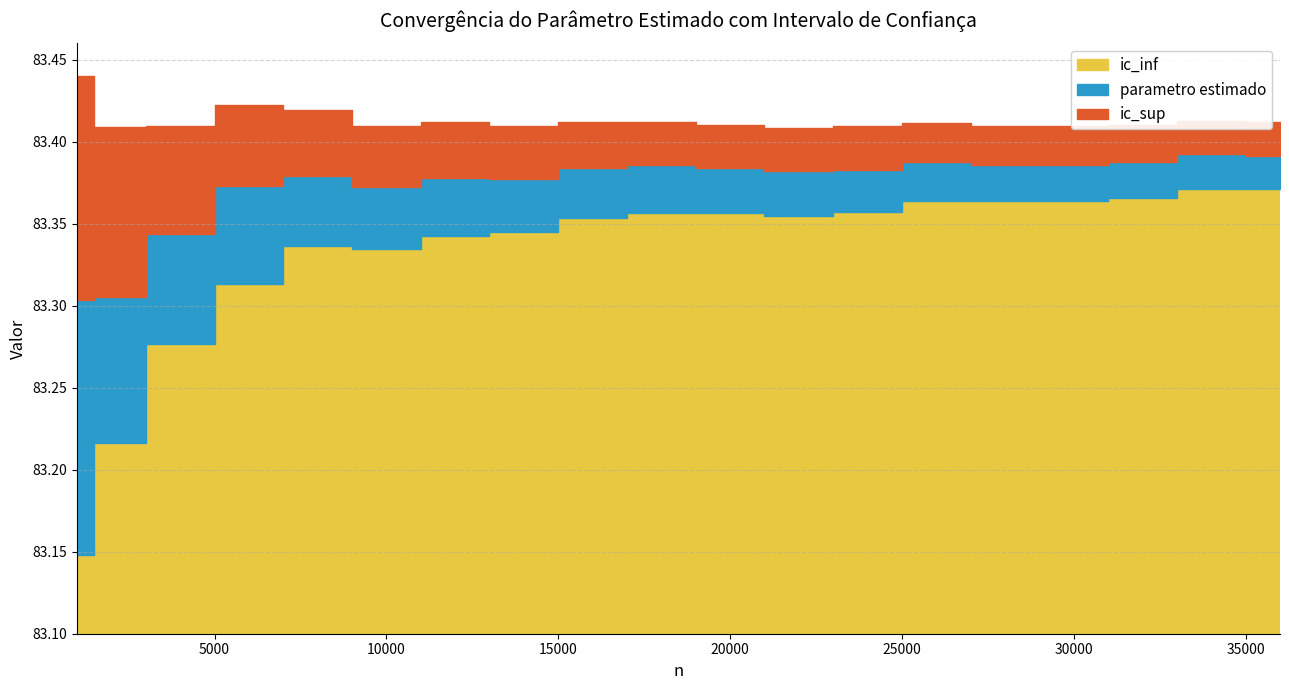

List the series in order of their overall mean, highest first.

ic_sup, parametro estimado, ic_inf